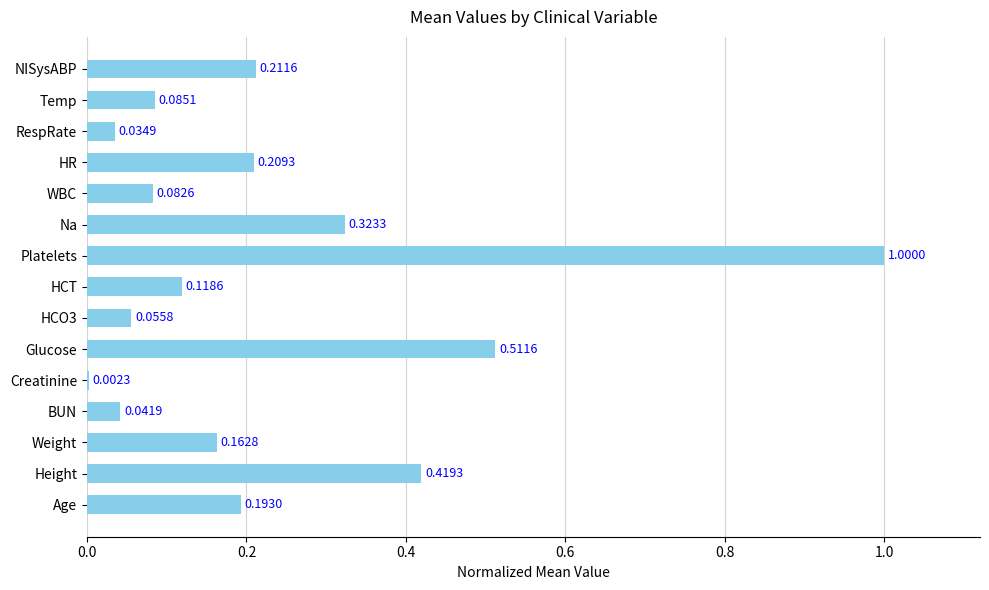

What is the sum of all values?

3.5